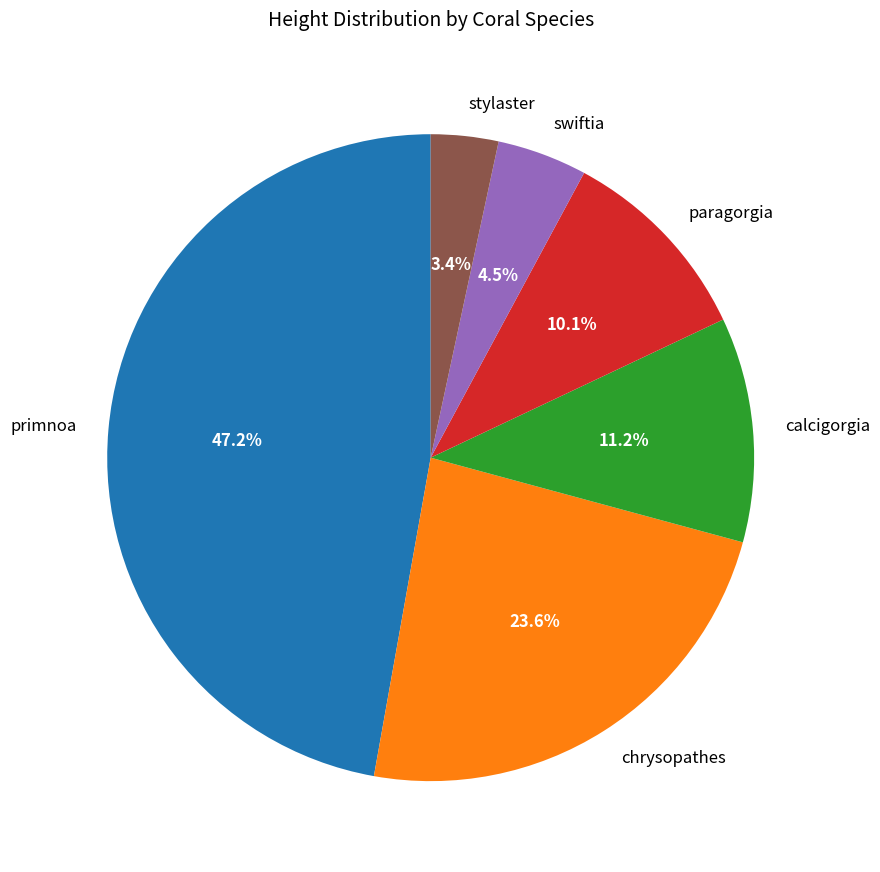

To the nearest percent, what is the combined percentage of primnoa and swiftia?

52%